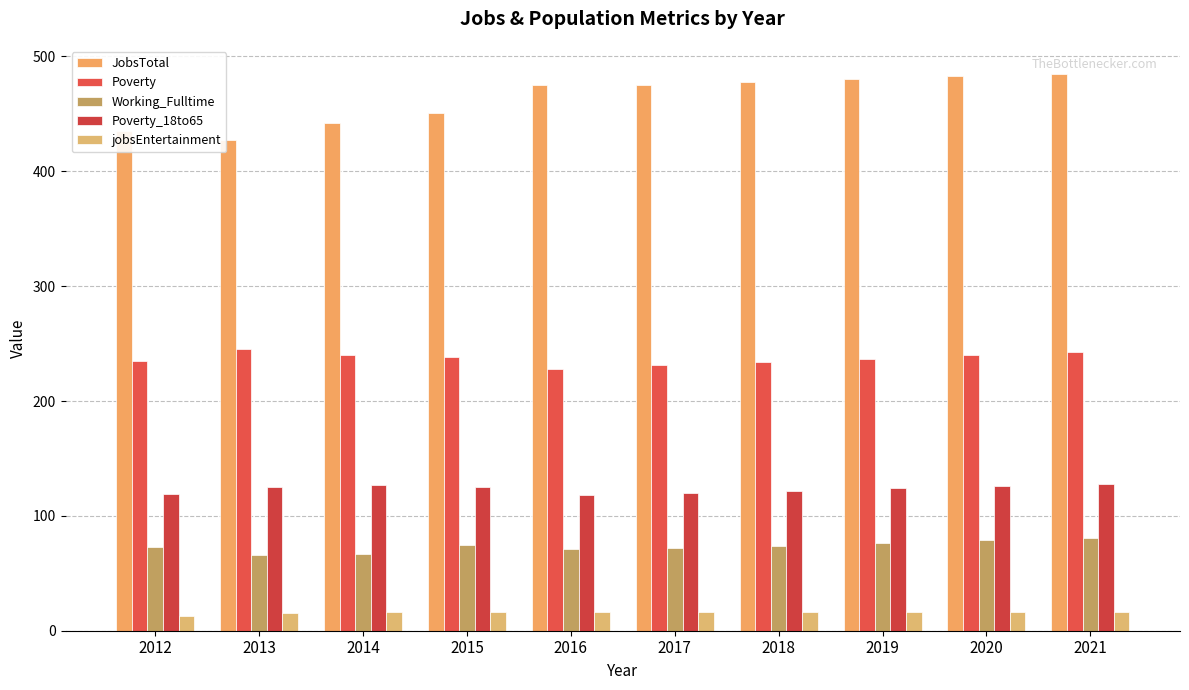

Does the chart contain stacked bars?

No